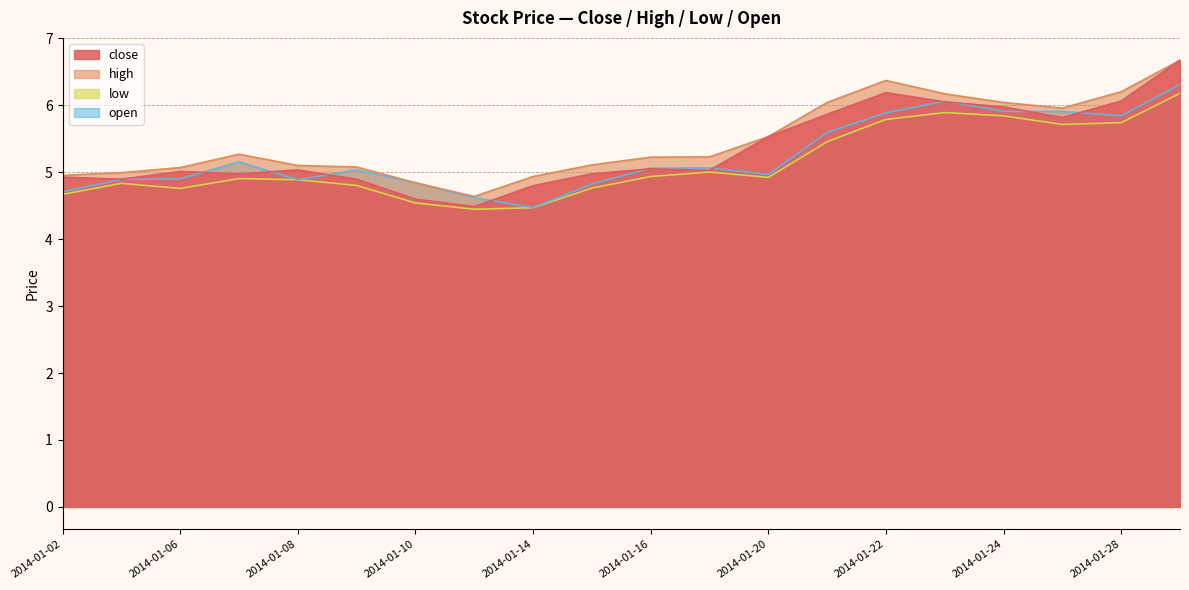

What are all the series names shown in the legend?

close, high, low, open